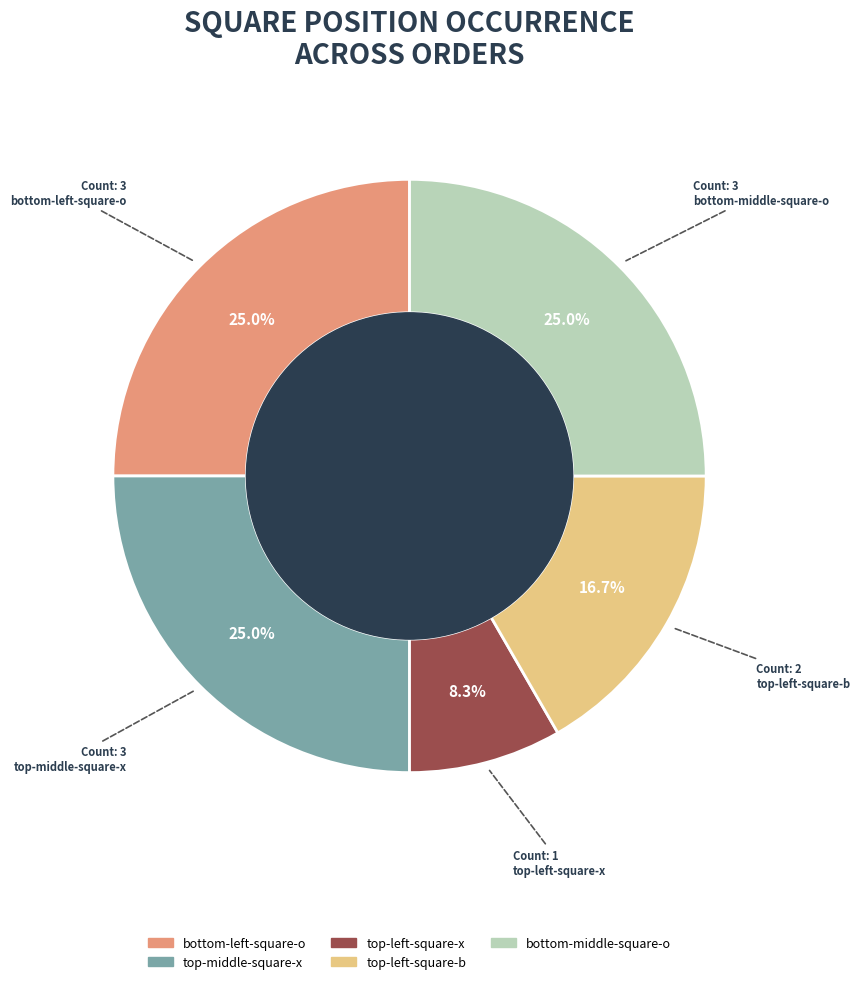

To the nearest percent, what is the difference between the largest and smallest slice percentages?

17%